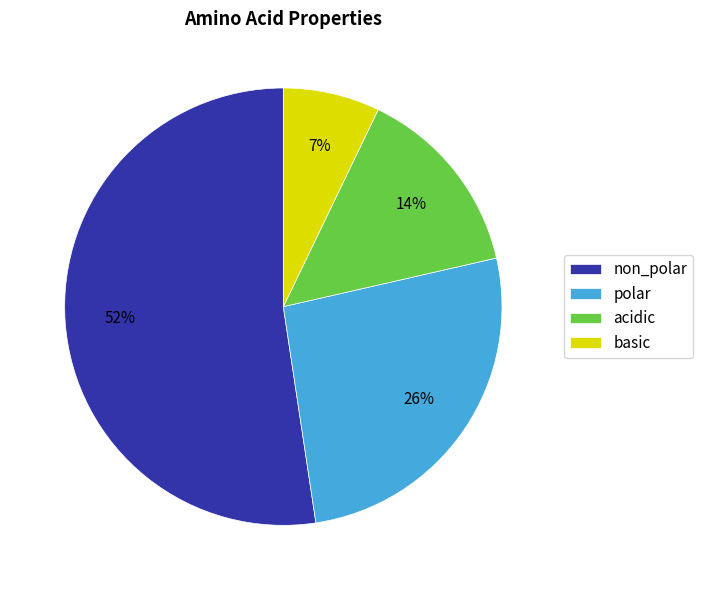

Do acidic and basic together represent more than half of the pie?

No